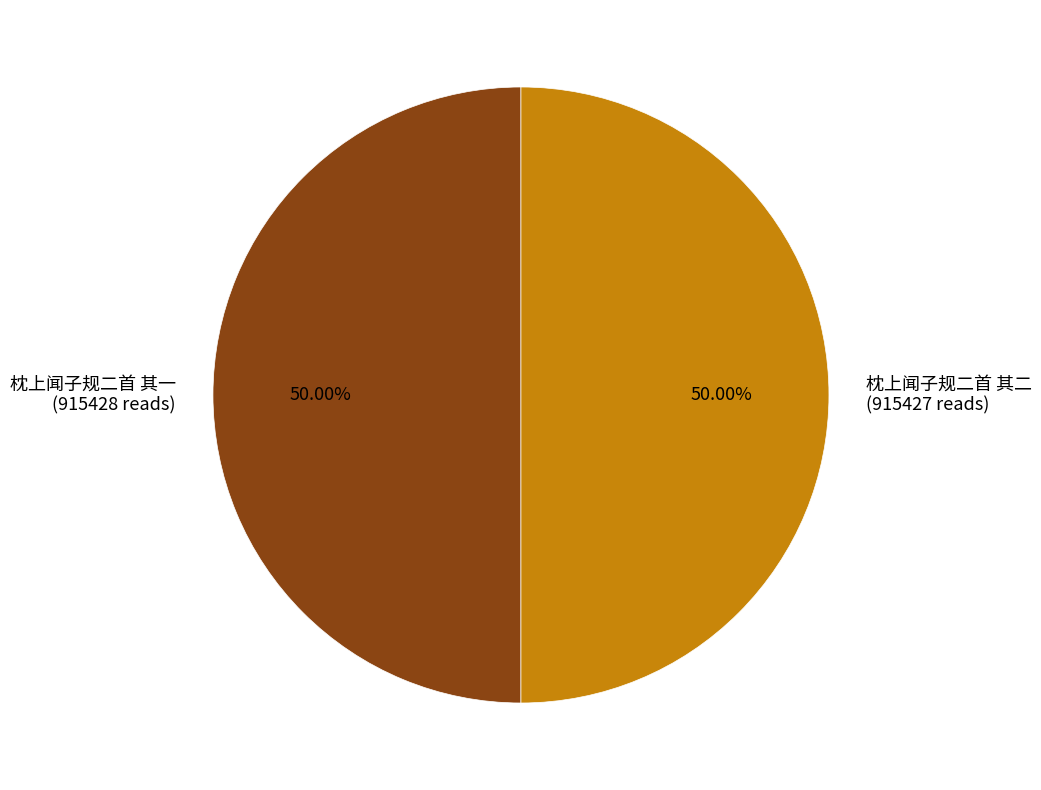

Is it true that 枕上闻子规二首 其二 is 61% of the pie?

False